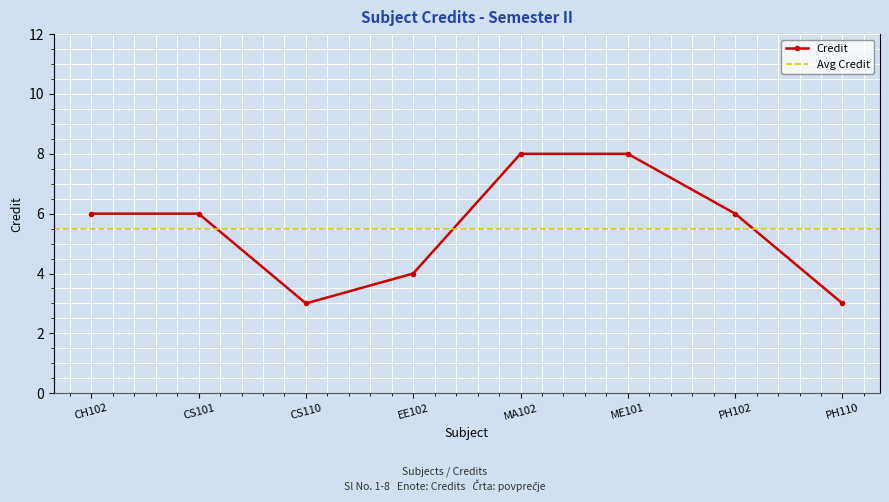

In Credit, how many points are lower than both neighbors (excluding endpoints)?

1